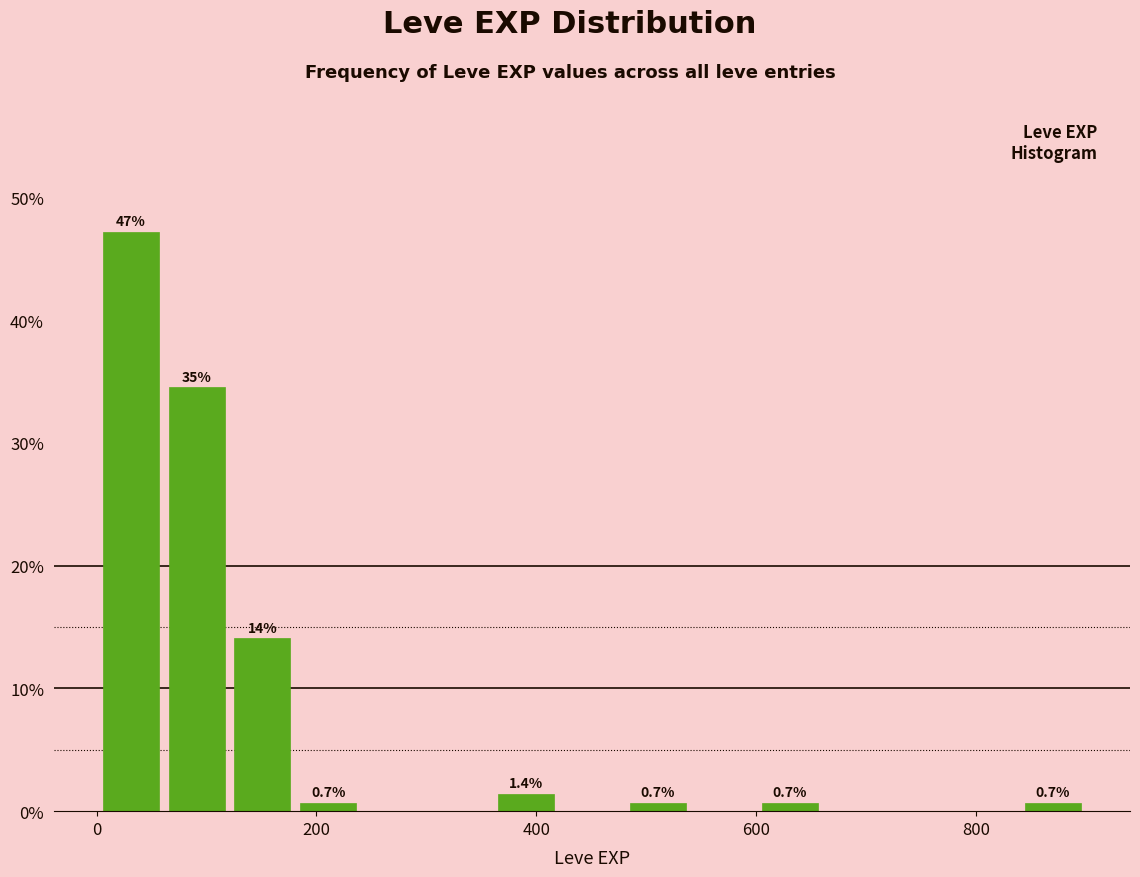

Read against the x-axis, roughly where is the centre of the tallest bar?

40